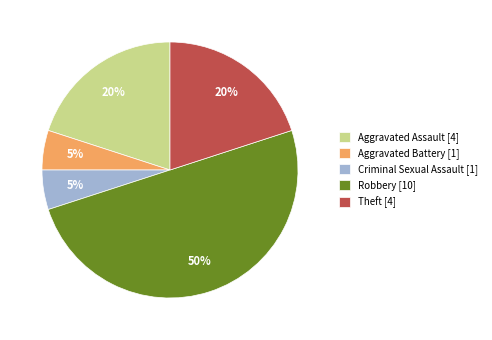

Does Theft [4] account for over 50% of the chart?

No